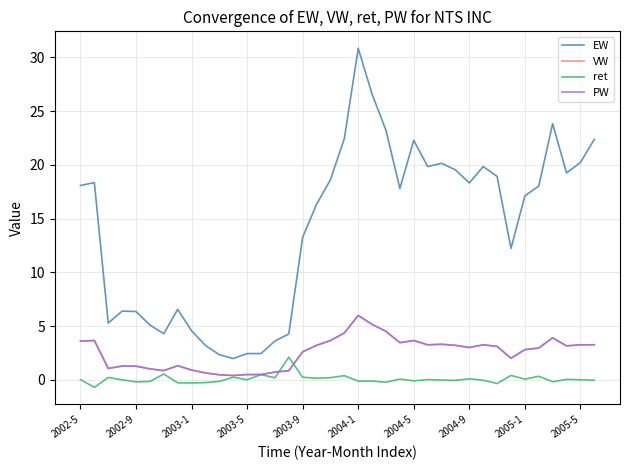

What is the average value of the ret series?

0.1